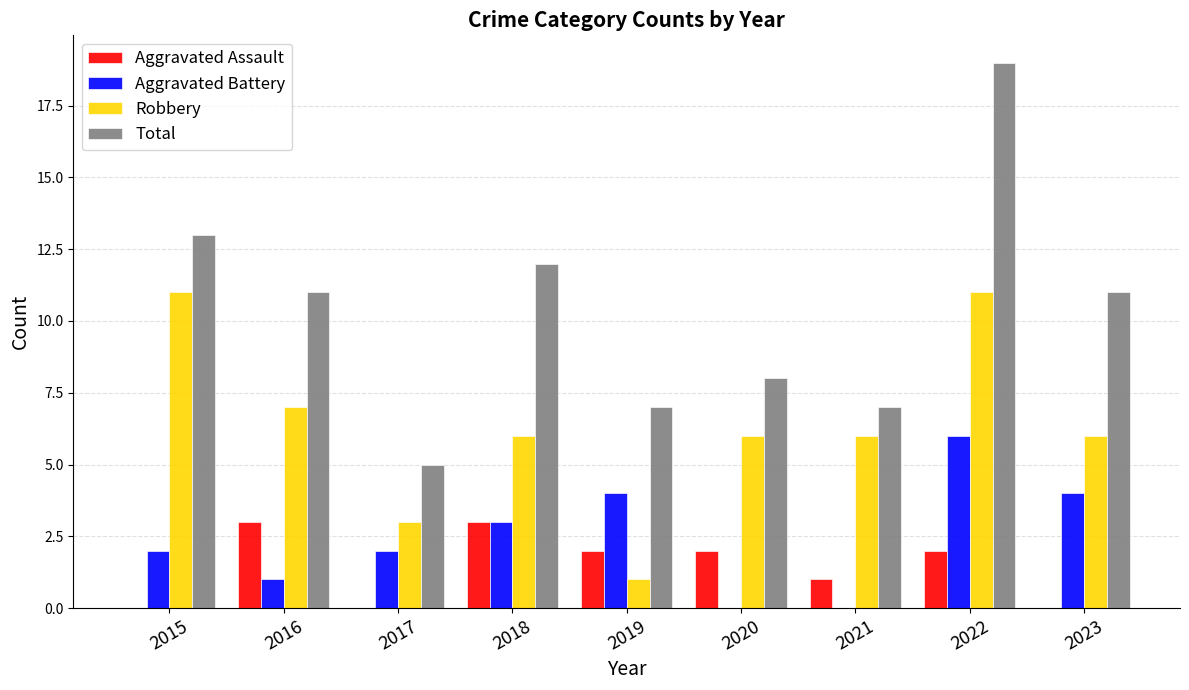

Count the number of categories in the chart.

9